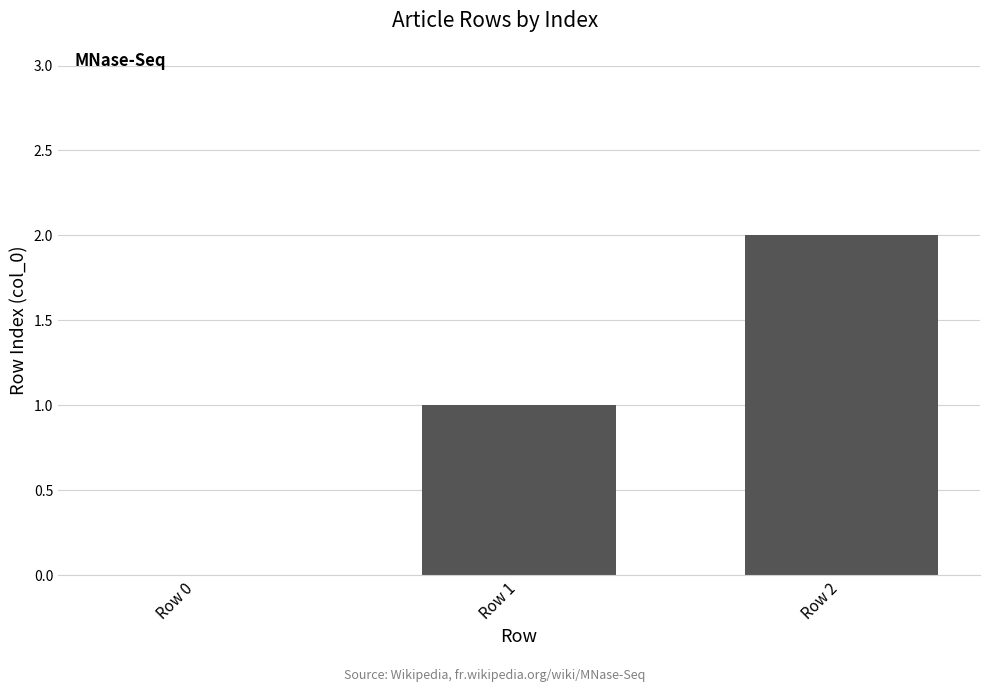

Reading left to right, extract all data points from this chart.

Row 0=0	Row 1=1	Row 2=2